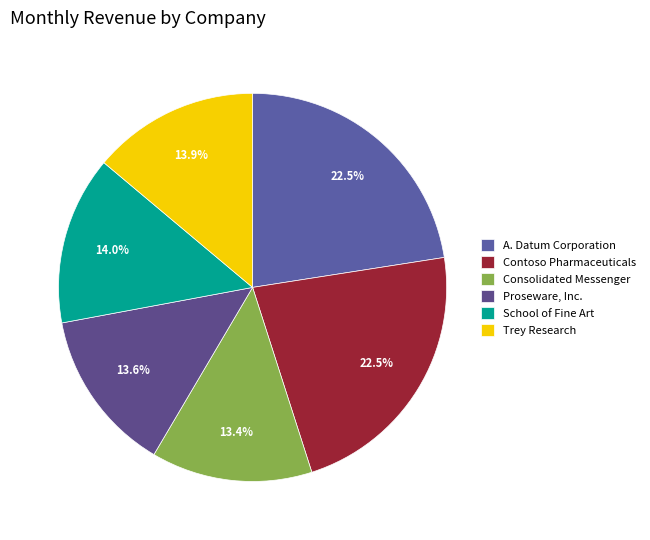

To the nearest percent, what is the difference between the Trey Research and A. Datum Corporation slice percentages?

9%